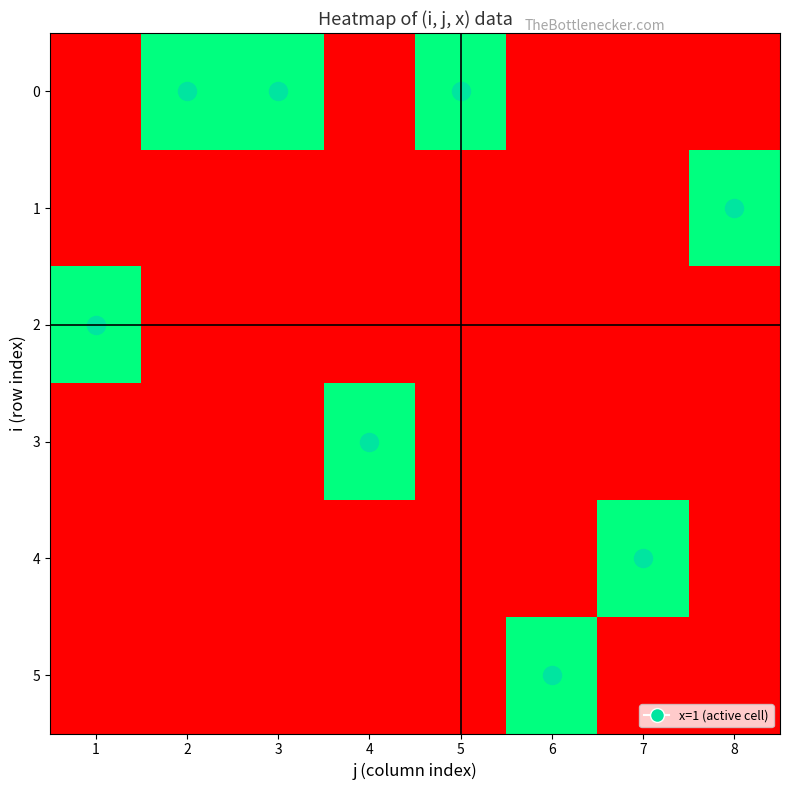

Between 4 and 7, which is larger?

4